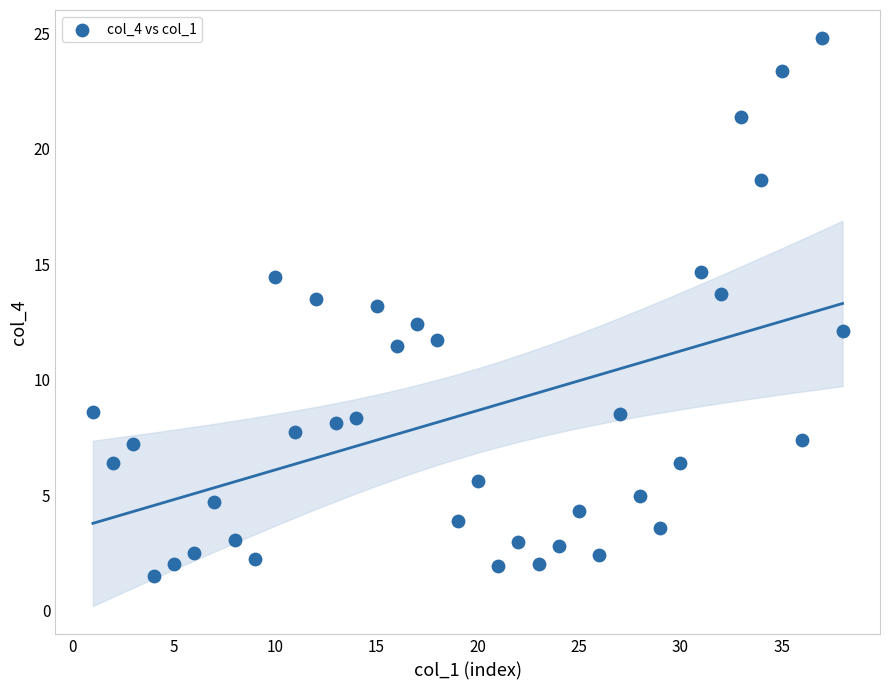

What is the range of Y values (max minus min)?

23.3